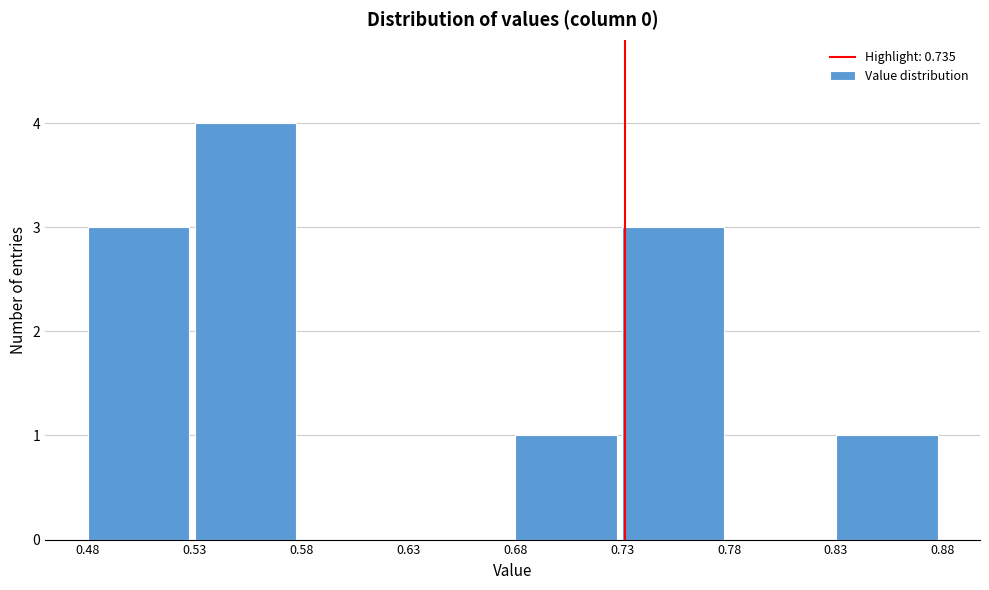

Reading left to right, list all the values displayed in this chart.

0.48=3	0.53=4	0.58=0	0.63=0	0.68=1	0.73=3	0.78=0	0.83=1